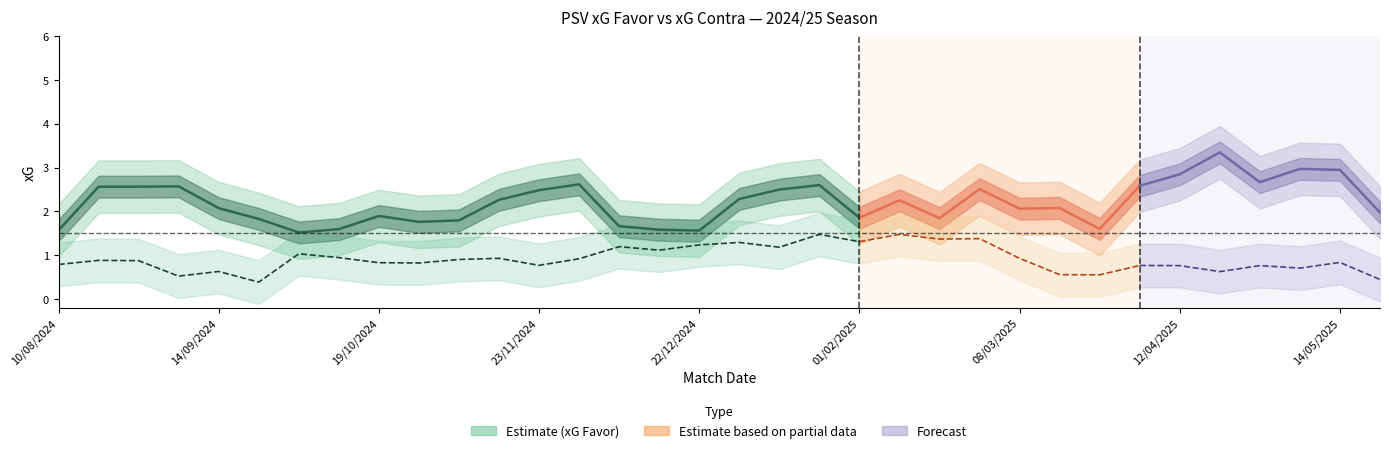

True or false: xG Contra has a value of 0.7 at 06/12/2024.

False